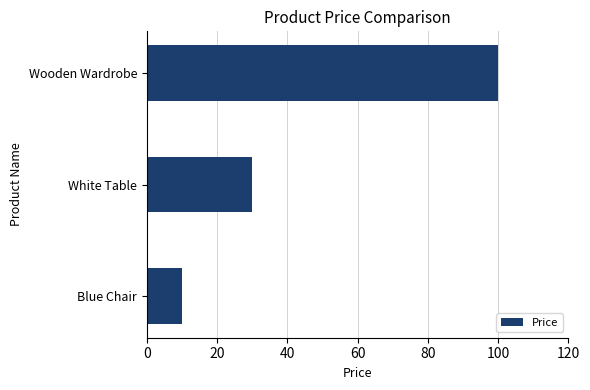

Does the chart contain stacked bars?

No